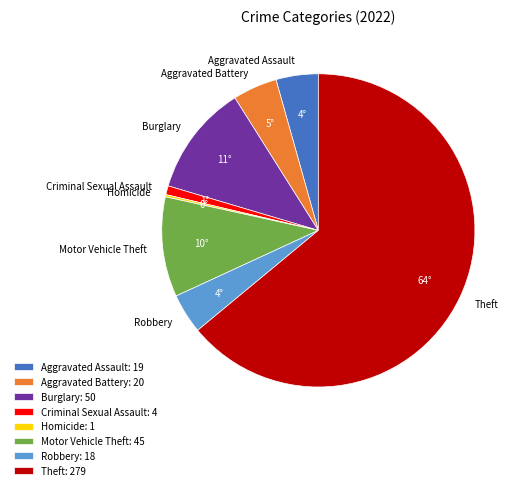

Which category has the biggest portion of the pie?

Theft